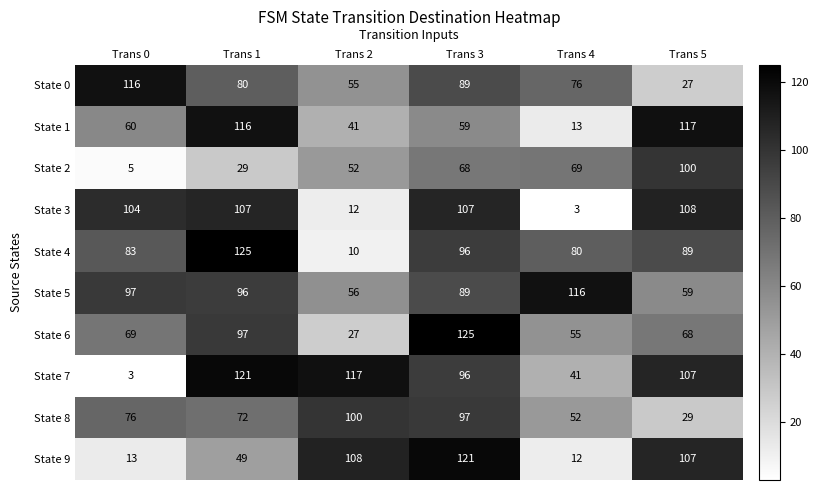

At which label is State 3 closest to 55?

Trans 2